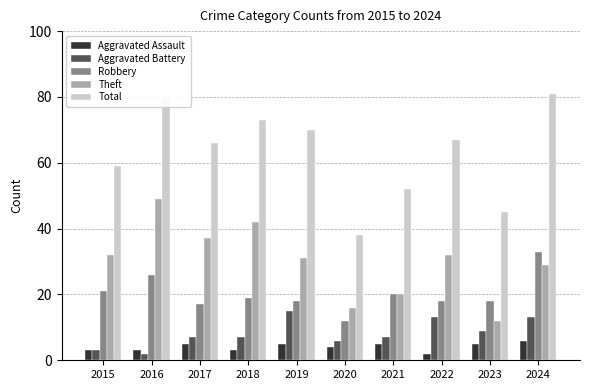

What is the value of the Robbery bar at the 1st from the left?

21